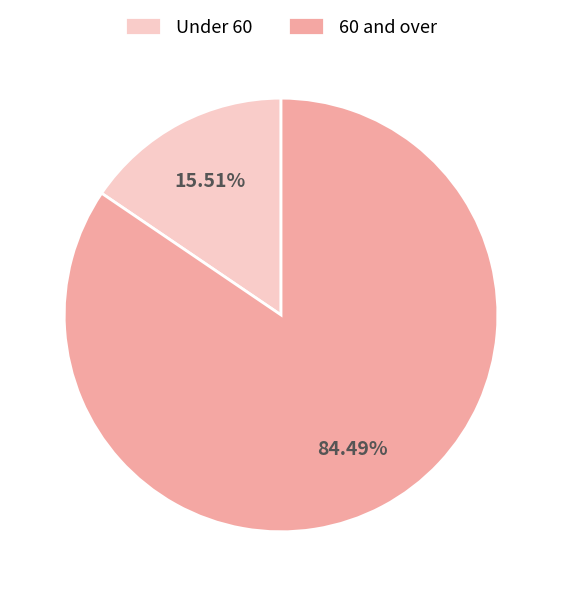

Does any single category account for the majority?

Yes